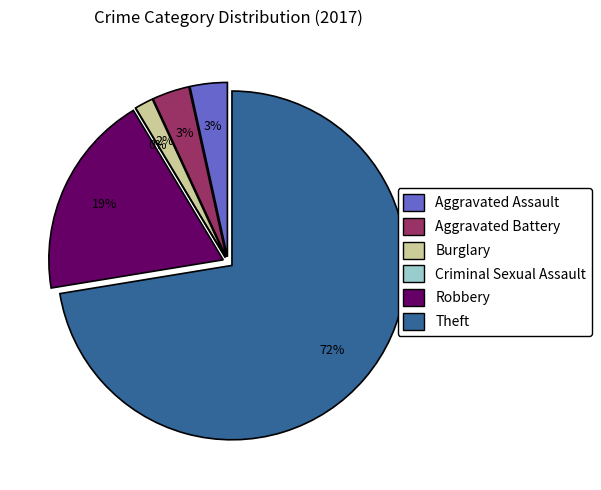

What is the ratio of the value at Burglary to the value at Aggravated Battery?

0.5